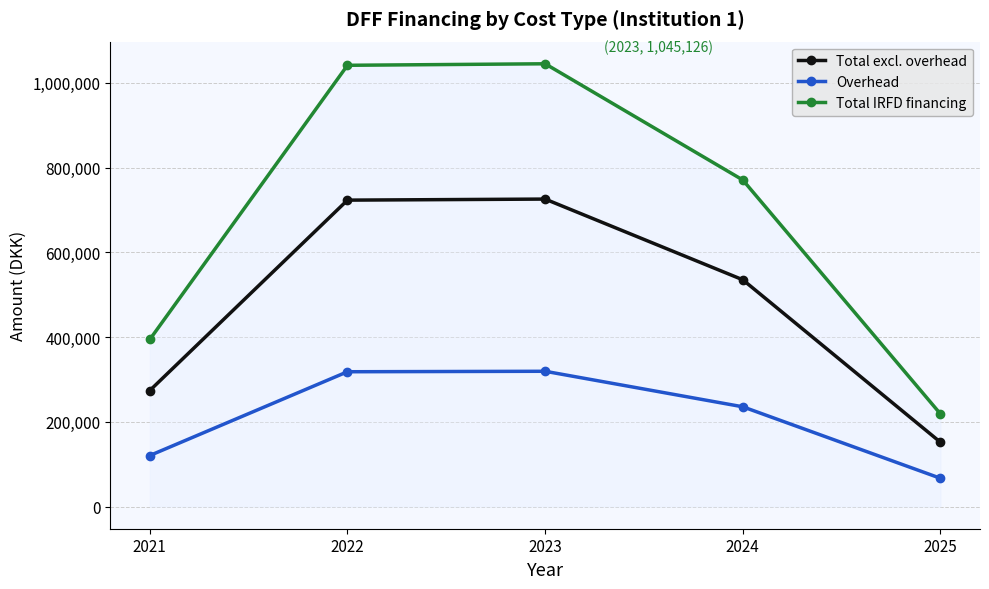

Is the value of Total IRFD financing at 2025 greater than the value of Overhead at 2021?

Yes